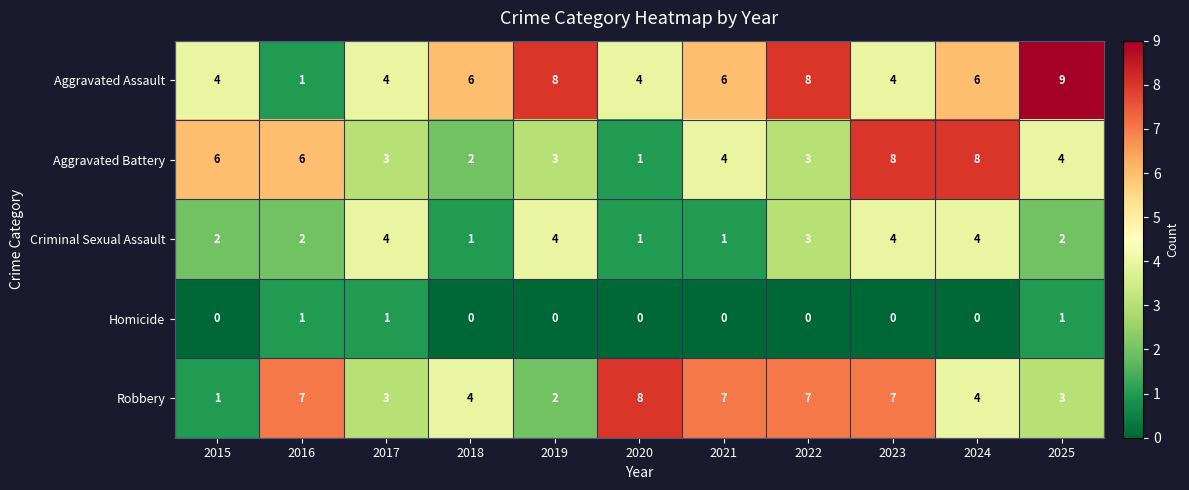

Where does the Robbery series first go above 4?

2016